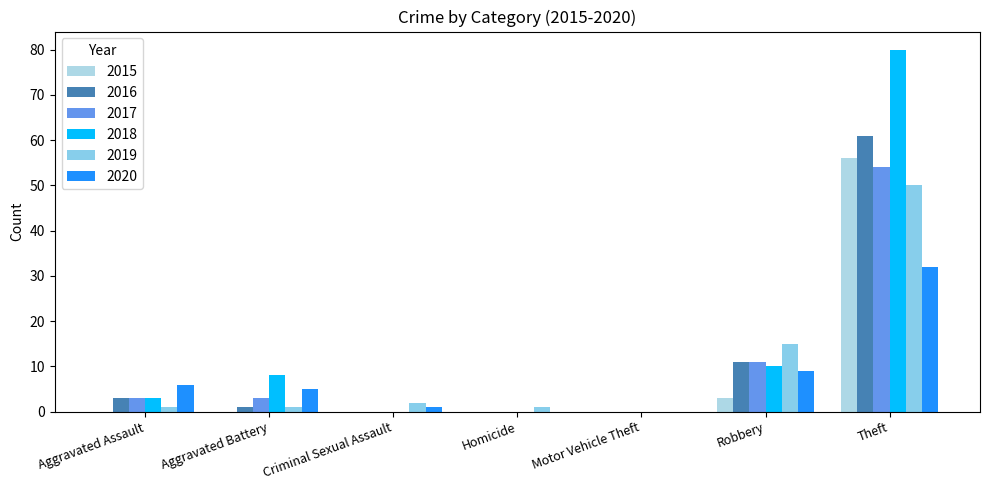

How many groups of bars are there?

7